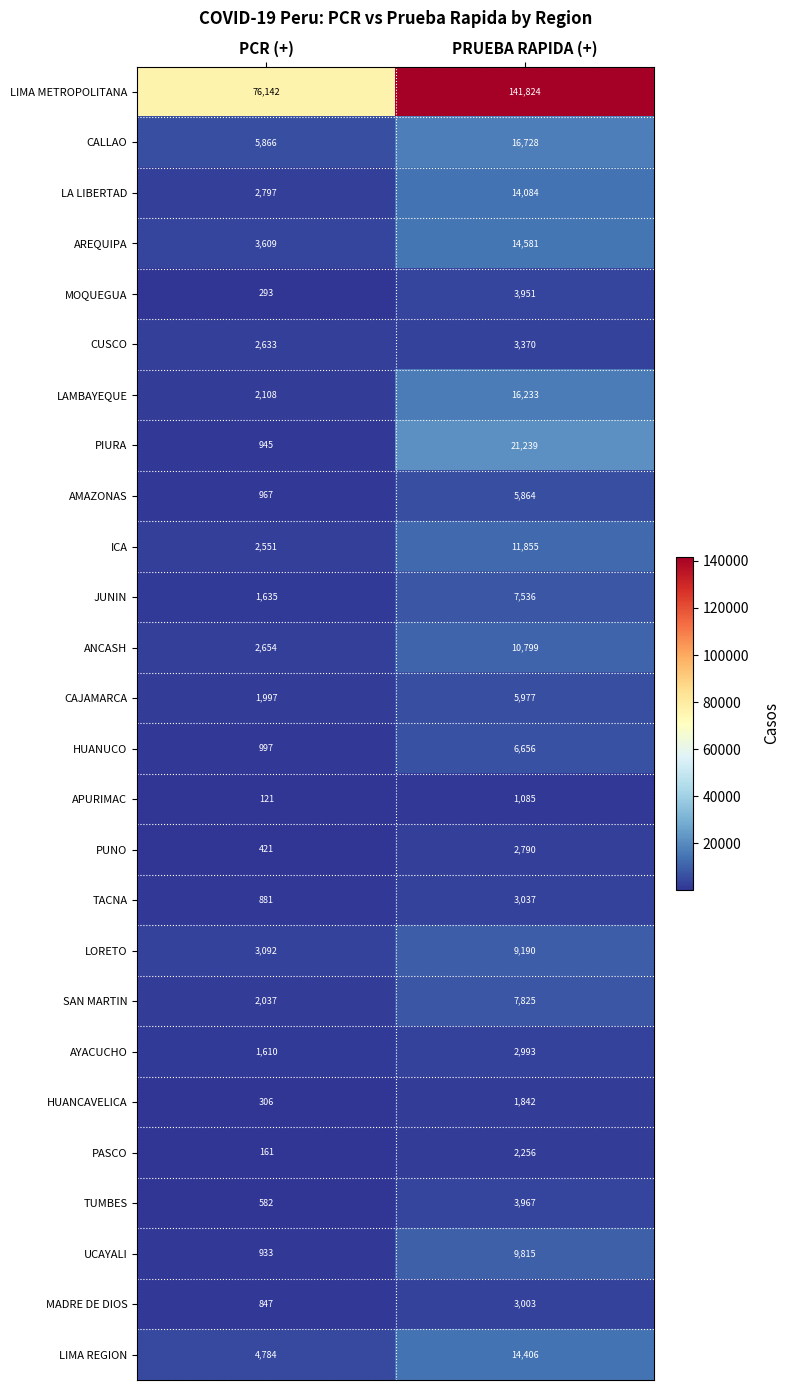

Which series has the widest spread of values?

LIMA METROPOLITANA